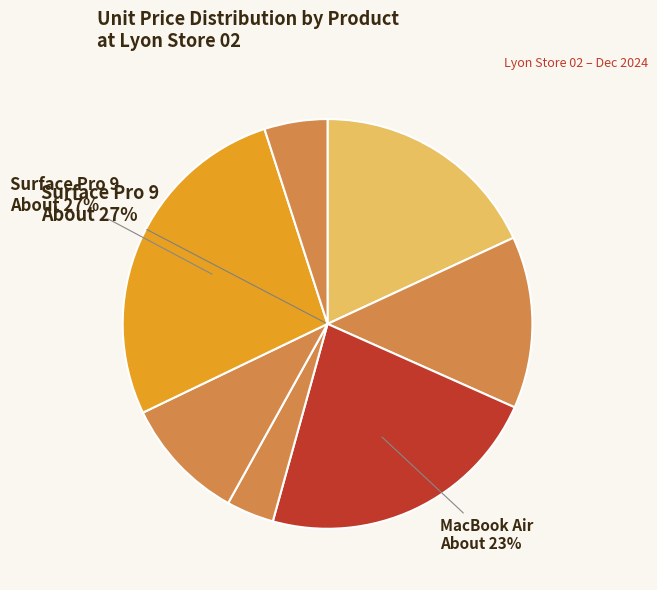

To the nearest percent, what is the difference between the Unknown Product and iPhone 15 Pro slice percentages?

8%